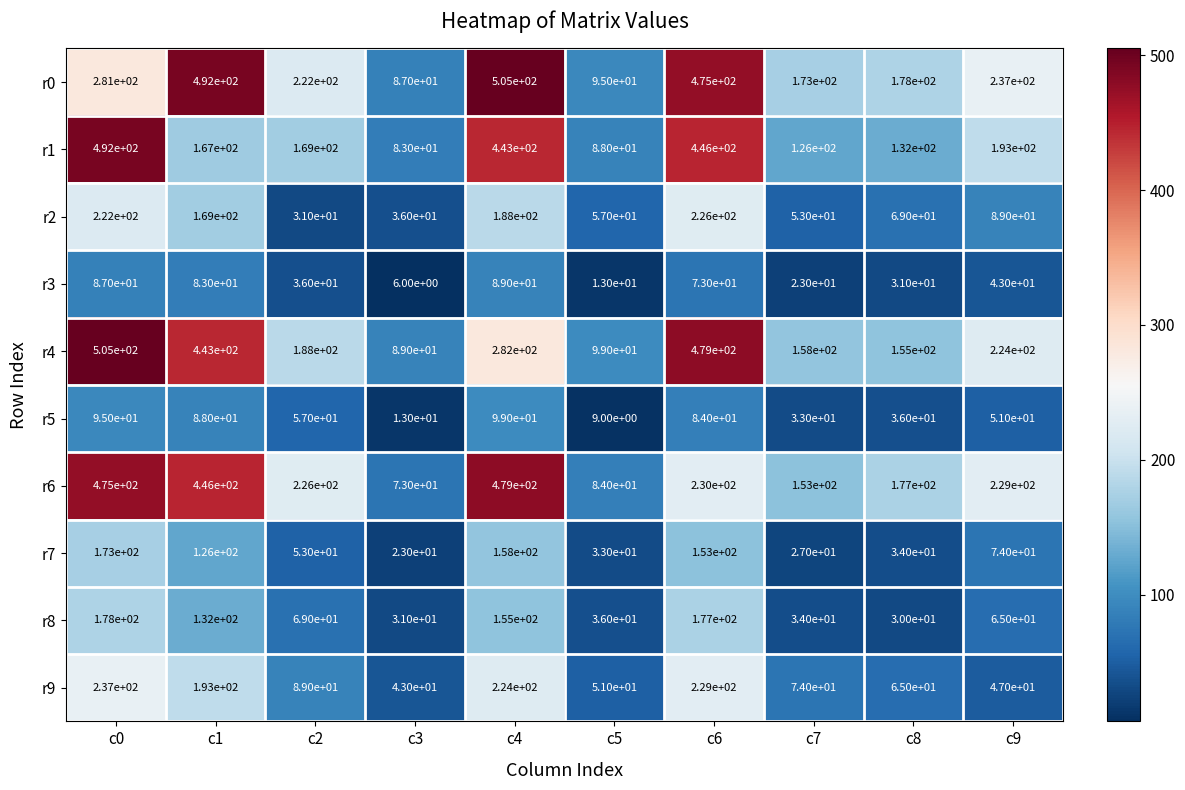

Where is r0 nearest to the value 296?

c0